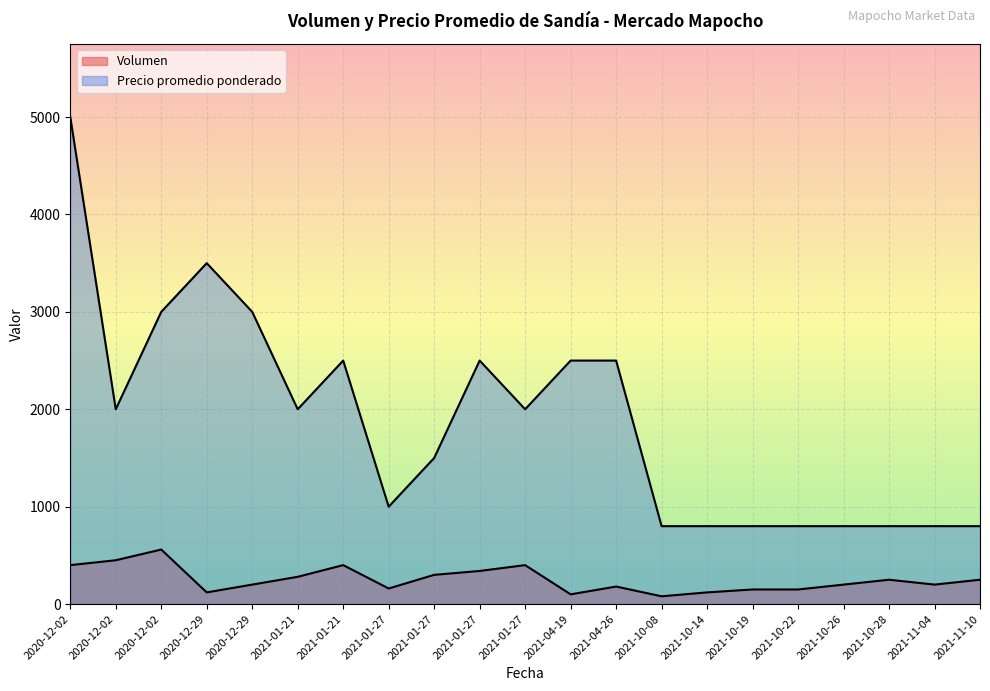

Does the chart display data point markers on the line(s)?

No